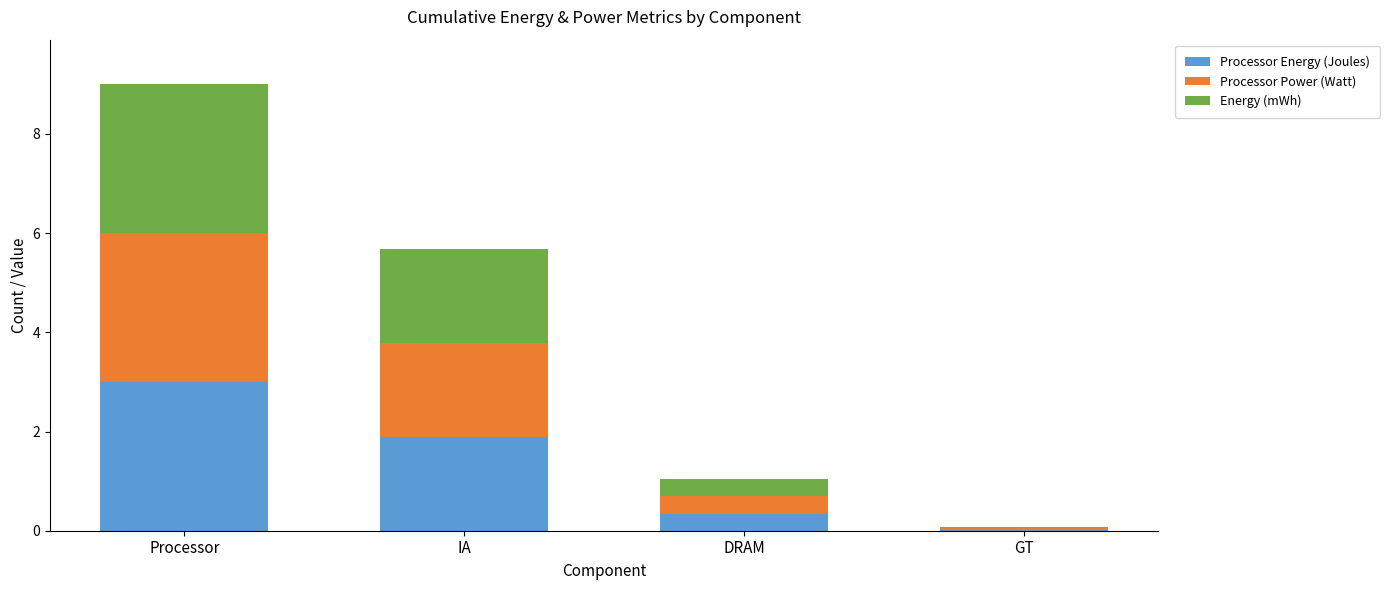

Where does the Processor Energy (Joules) series first go above 1?

Processor